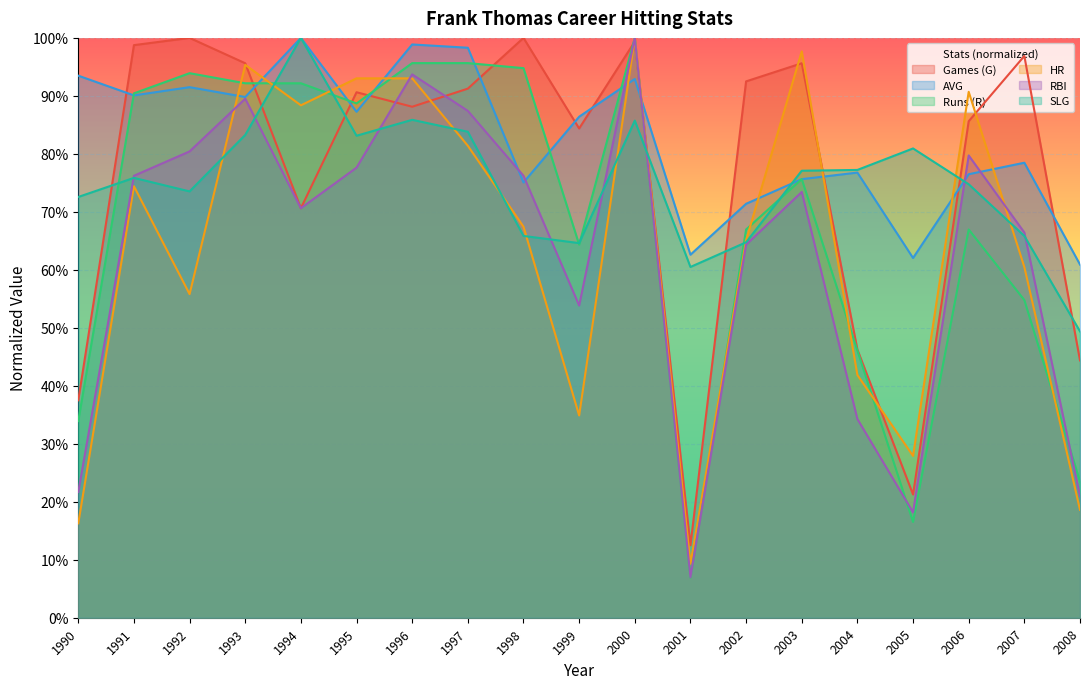

What is the average value of the Runs (R) series?

0.7